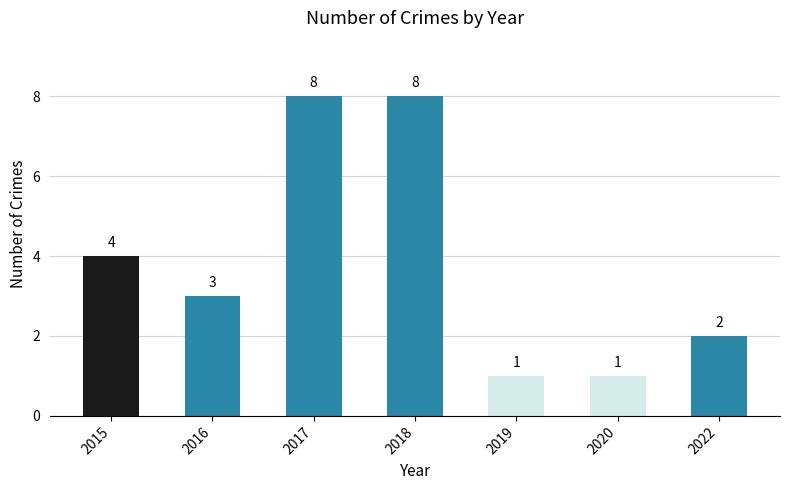

Reading left to right, transcribe all the data shown in this chart.

4	3	8	8	1	1	2